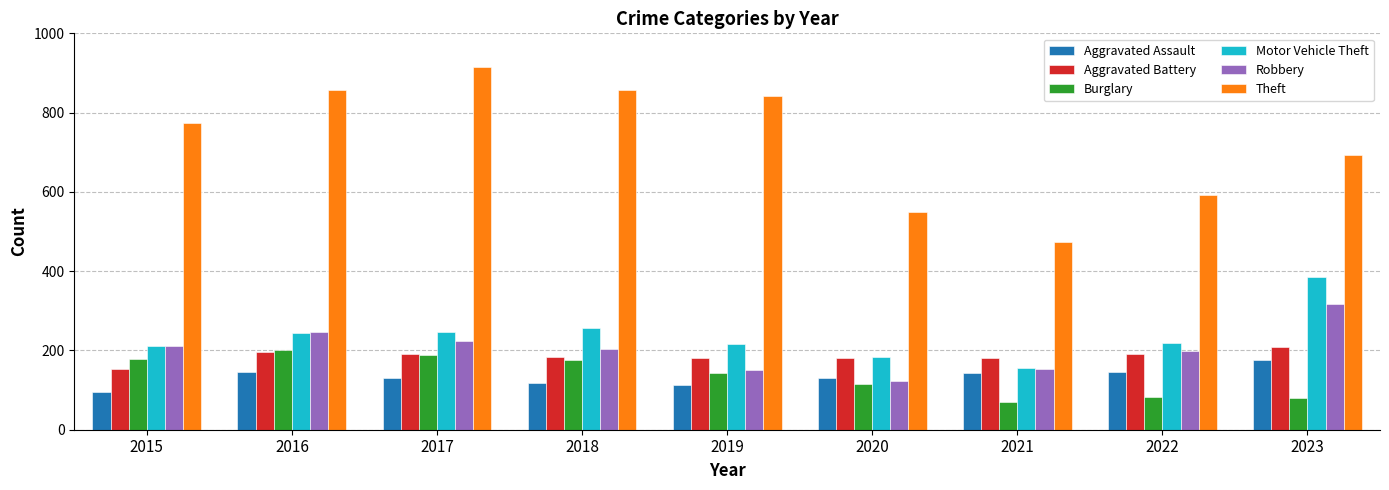

Are the bars horizontal?

No